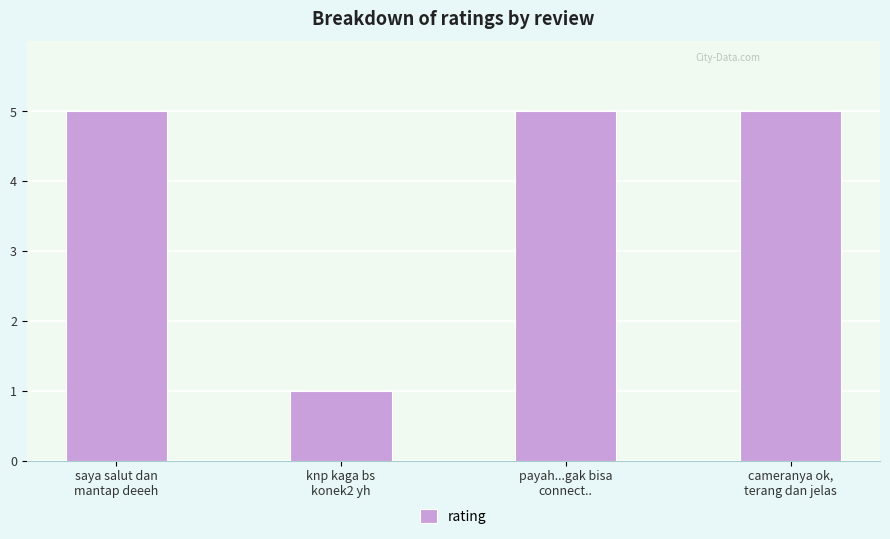

Count the number of categories in the chart.

4